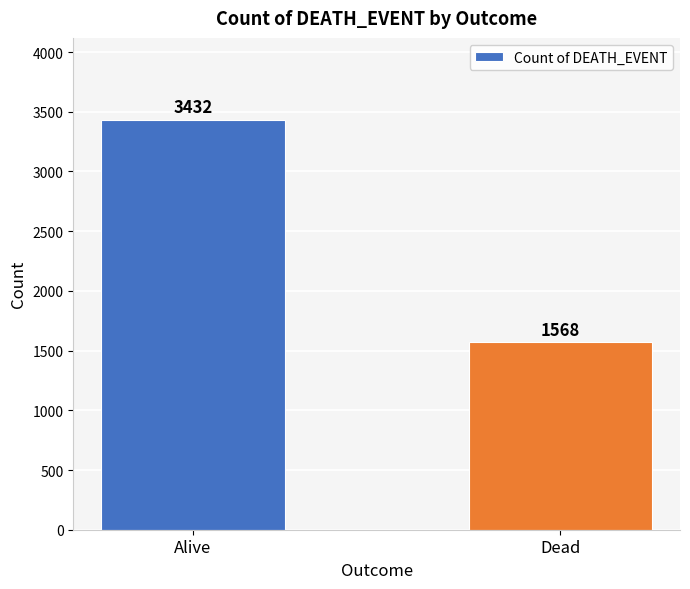

List the labels in order of value, largest first.

Alive, Dead